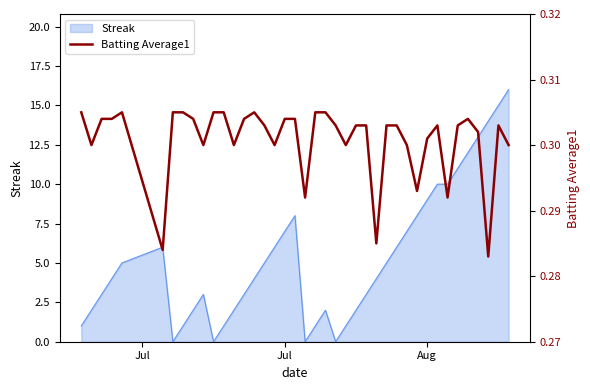

How many values are between 0 and 1?

40